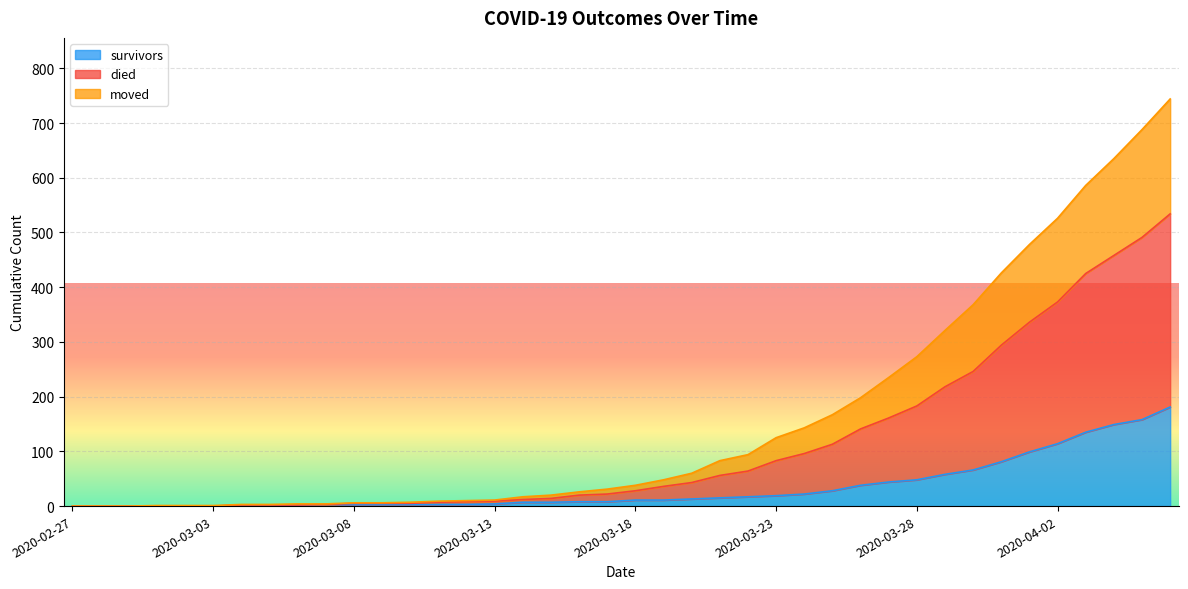

What position from the left is 2020-03-01?

4